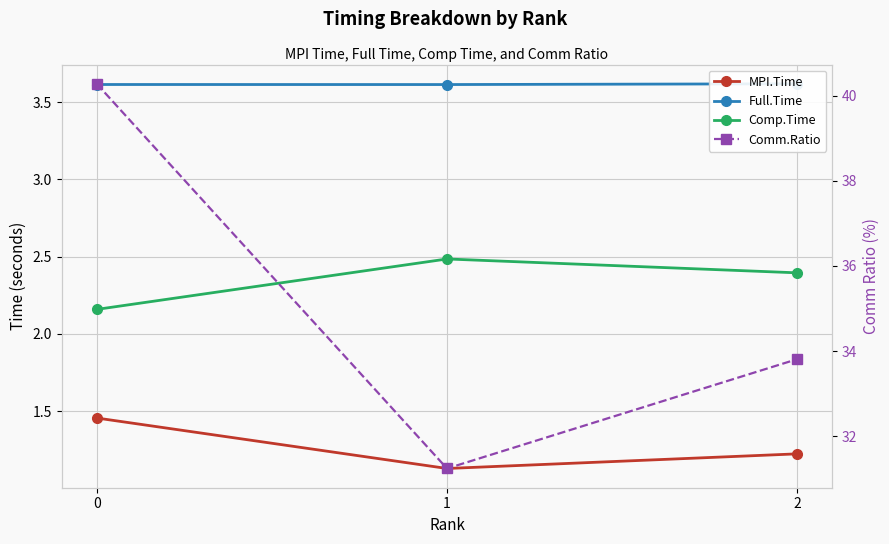

How many lines are shown in the chart?

4